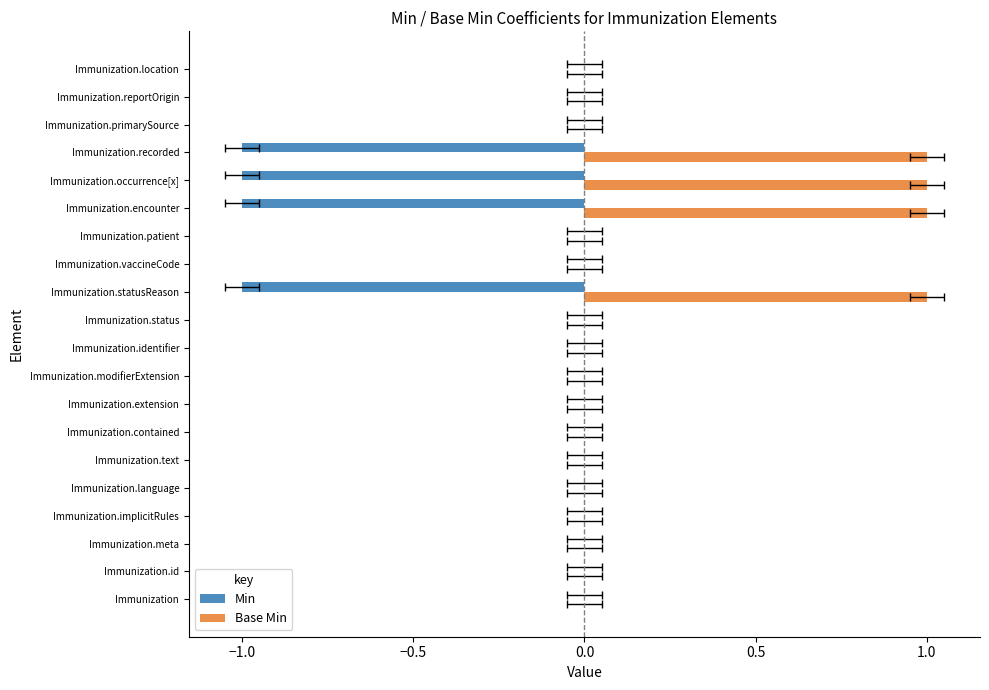

Reading left to right, transcribe all the data shown in this chart.

Min: 0	0	0	0	0	0	0	0	0	0	0	-1	0	0	-1	-1	-1	0	0	0
Base Min: 0	0	0	0	0	0	0	0	0	0	0	1	0	0	1	1	1	0	0	0